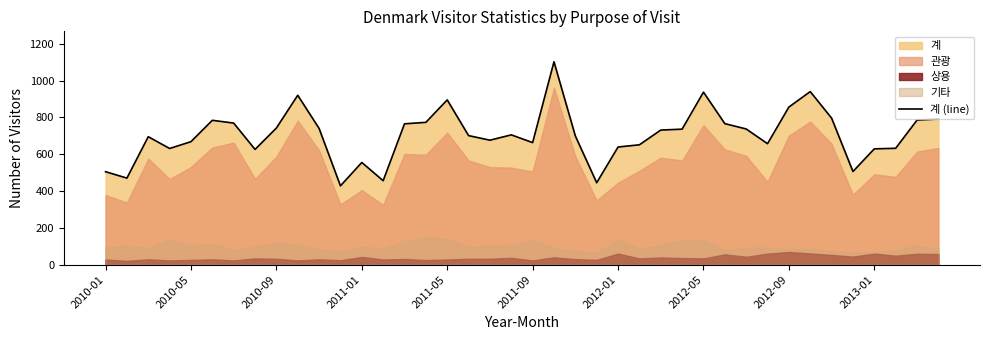

What is the maximum value for 계 (line)?

1102